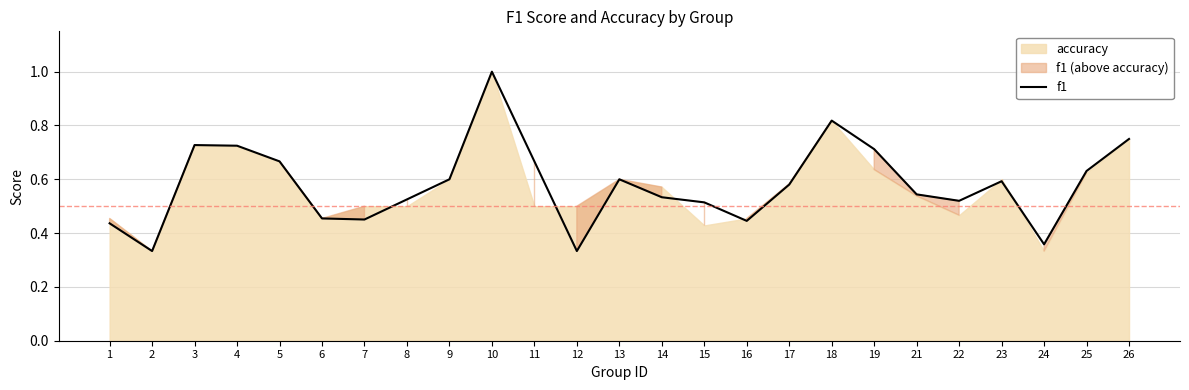

What is the value of the 16th point from the left?

0.4